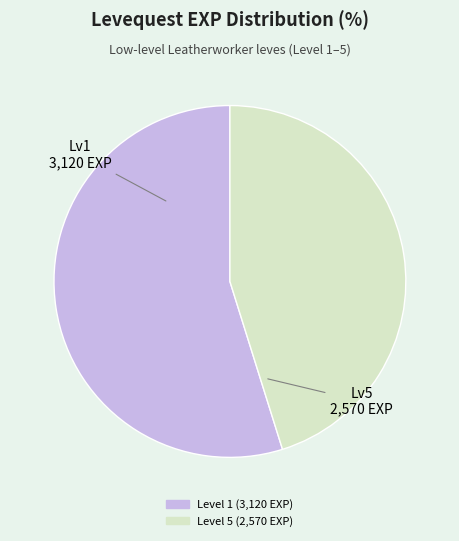

Is there a majority slice in this chart?

Yes